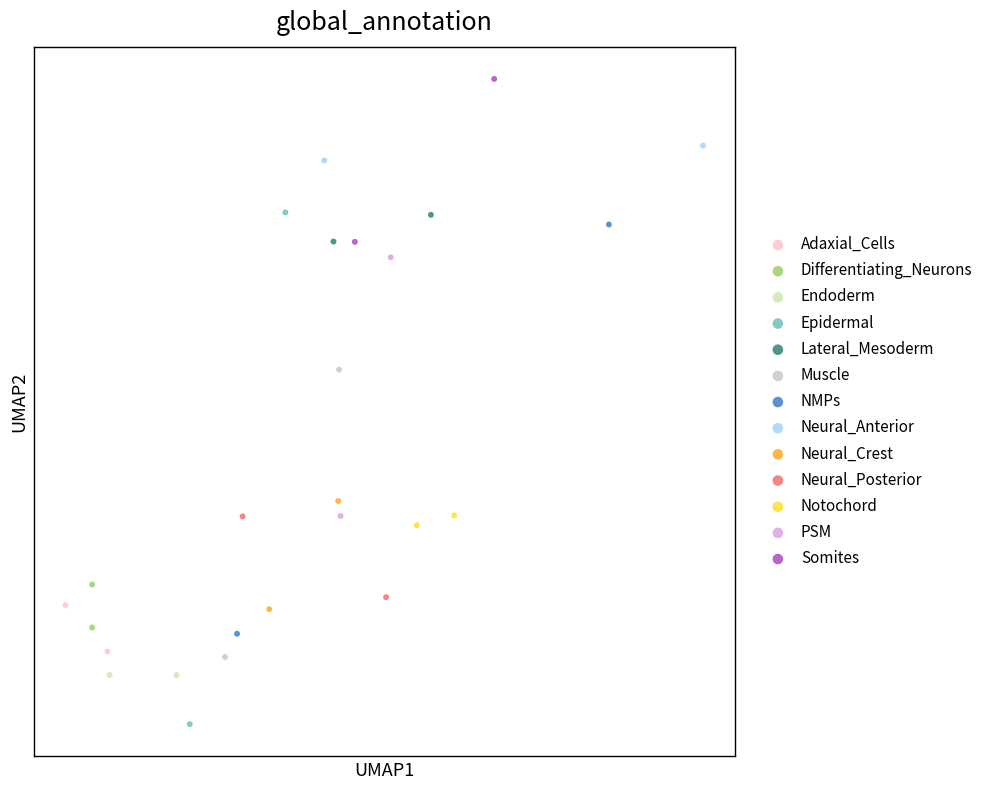

What are all the series names shown in the legend?

Adaxial_Cells, Differentiating_Neurons, Endoderm, Epidermal, Lateral_Mesoderm, Muscle, NMPs, Neural_Anterior, Neural_Crest, Neural_Posterior, Notochord, PSM, Somites